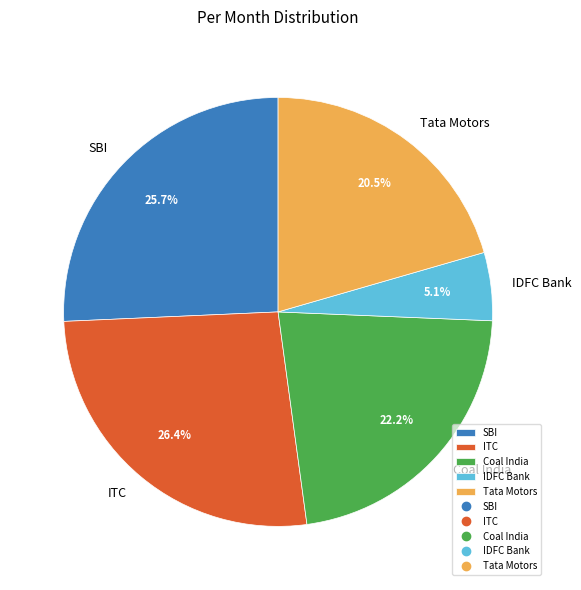

Rank the categories by value from highest to lowest.

ITC, SBI, Coal India, Tata Motors, IDFC Bank